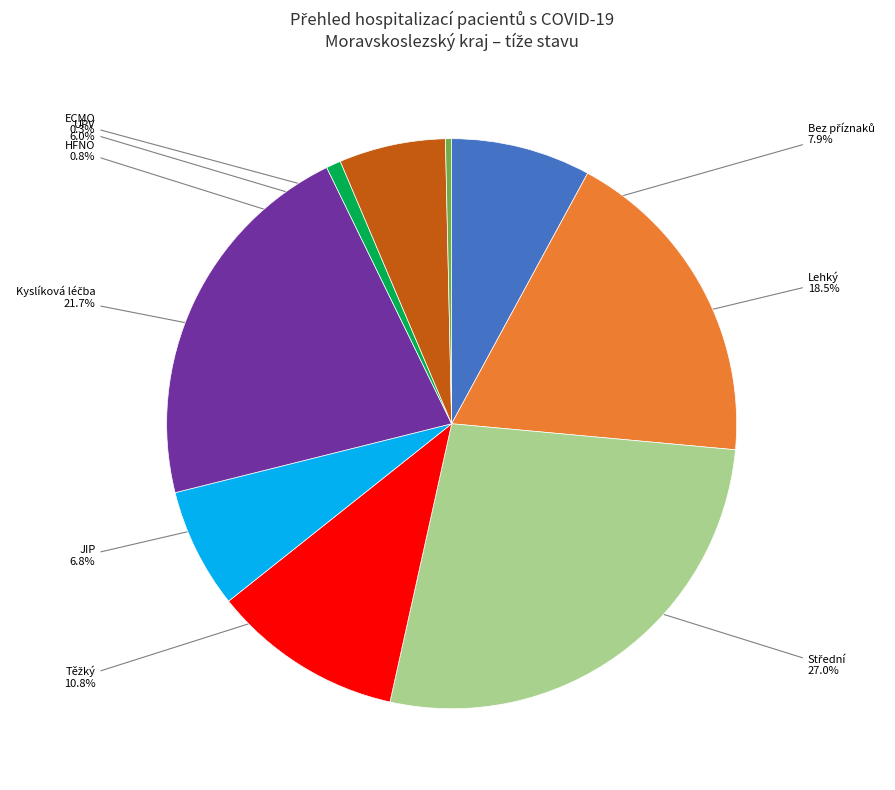

Is there a majority slice in this chart?

No